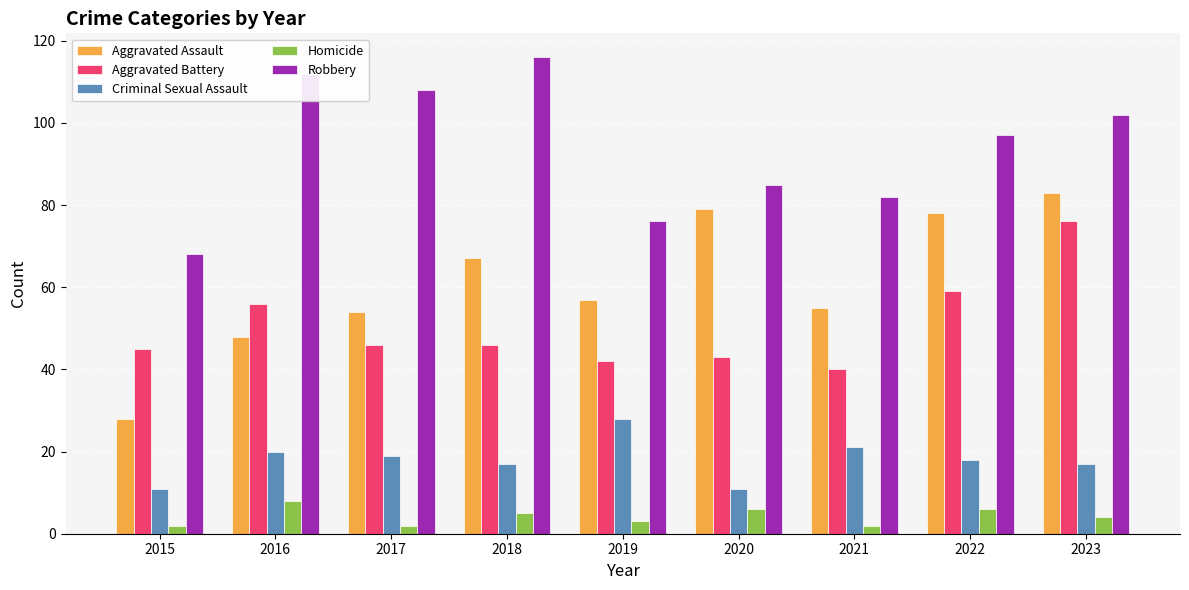

True or false: Criminal Sexual Assault has a value of 17 at 2018.

True